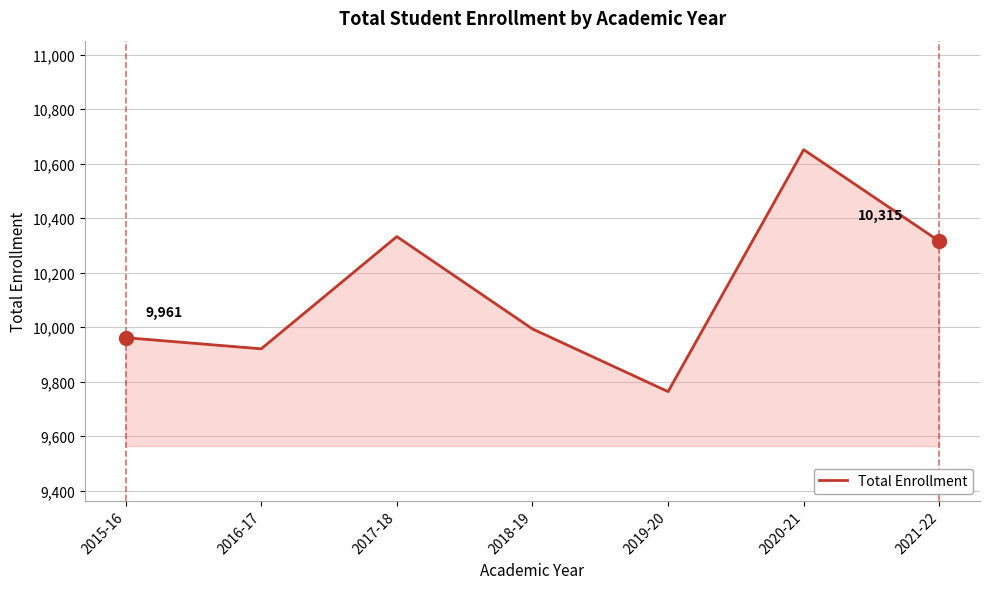

How many lines are shown in the chart?

1